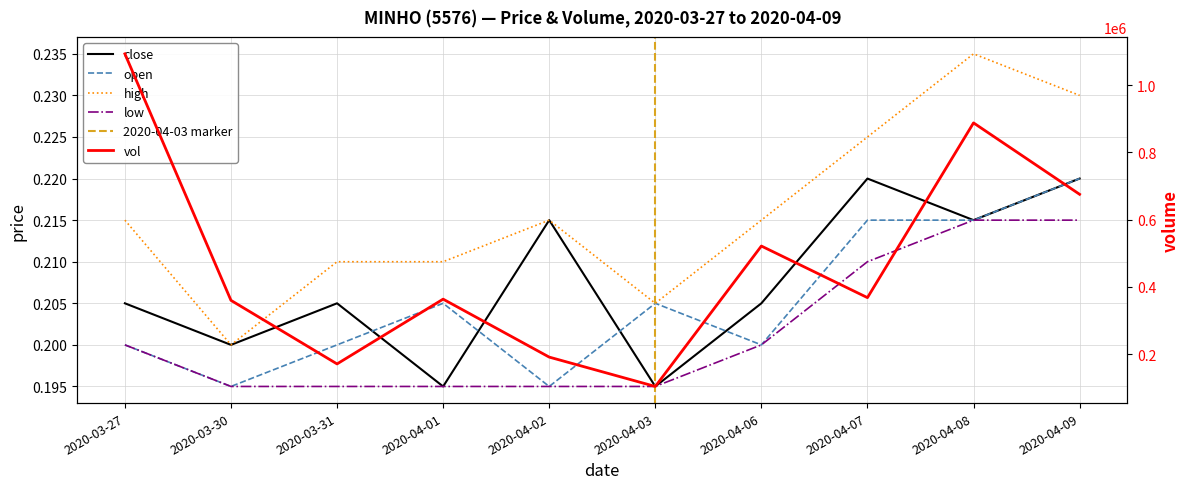

What is the average value of the low series?

0.2